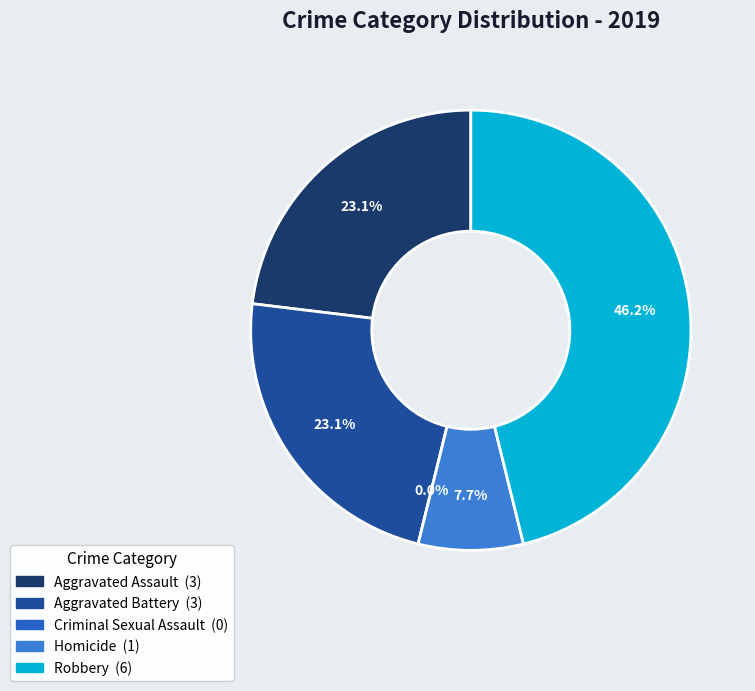

Does any single category account for the majority?

No